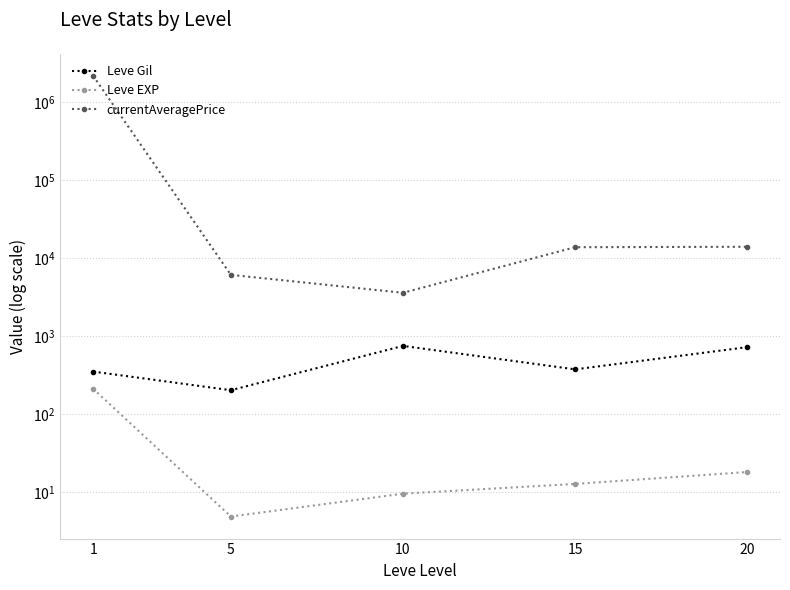

List the series in order of their peak value, lowest first.

Leve EXP, Leve Gil, currentAveragePrice